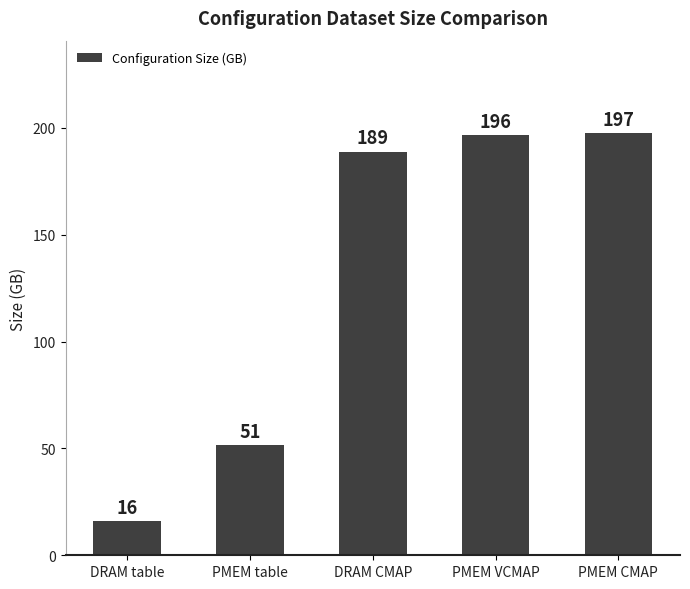

What is the change in value from DRAM table to PMEM VCMAP?

+180.5